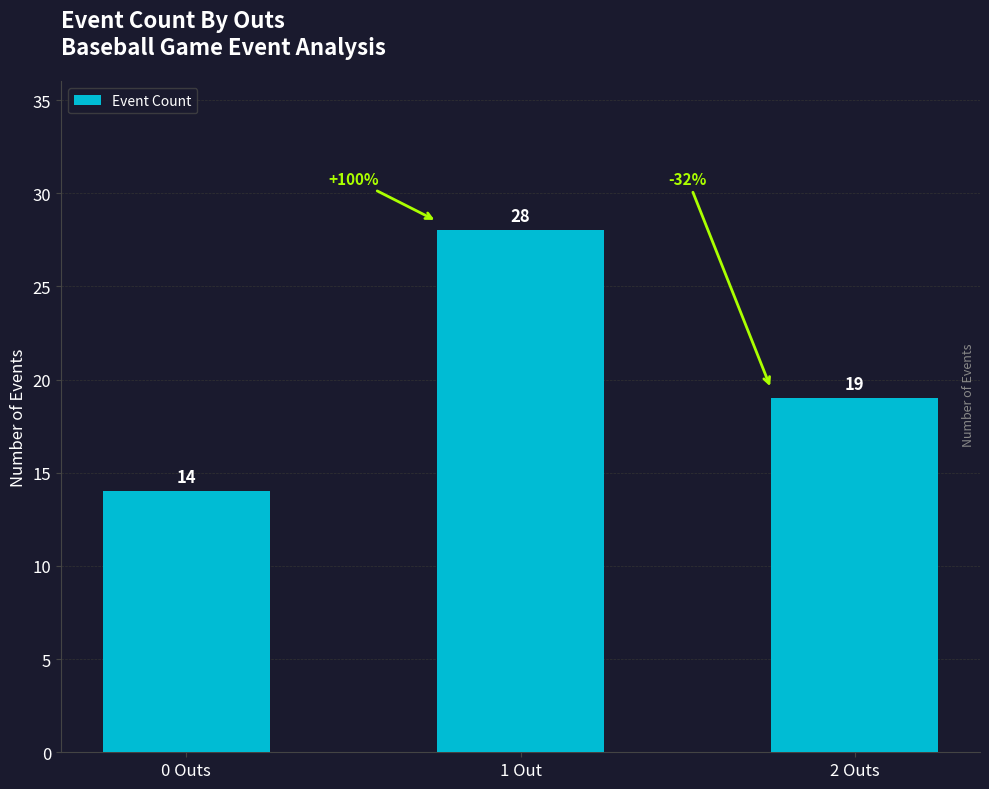

What is the difference between the values at 0 Outs and 1 Out?

14